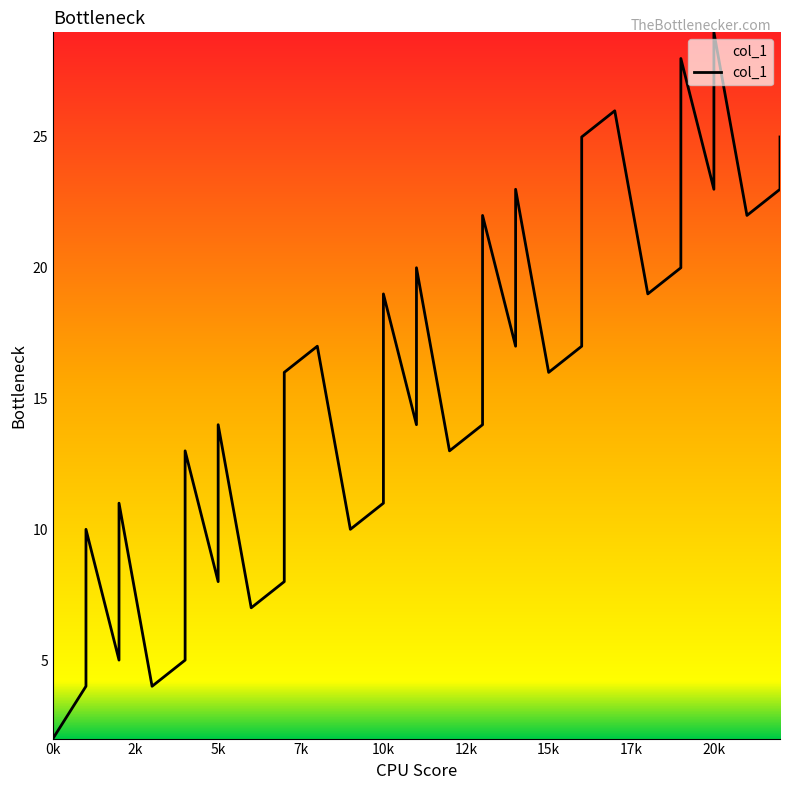

Which has a higher value, 16 or 21?

16